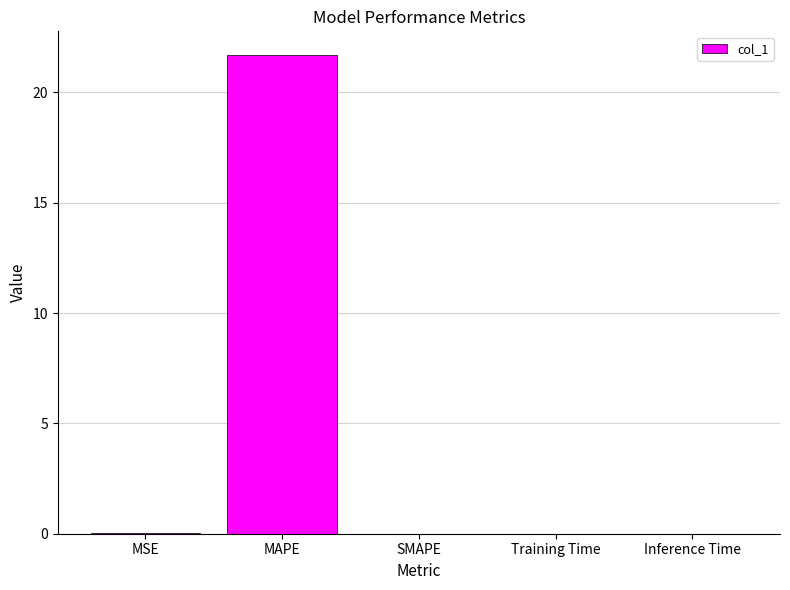

Which label corresponds to the largest value in the chart?

MAPE